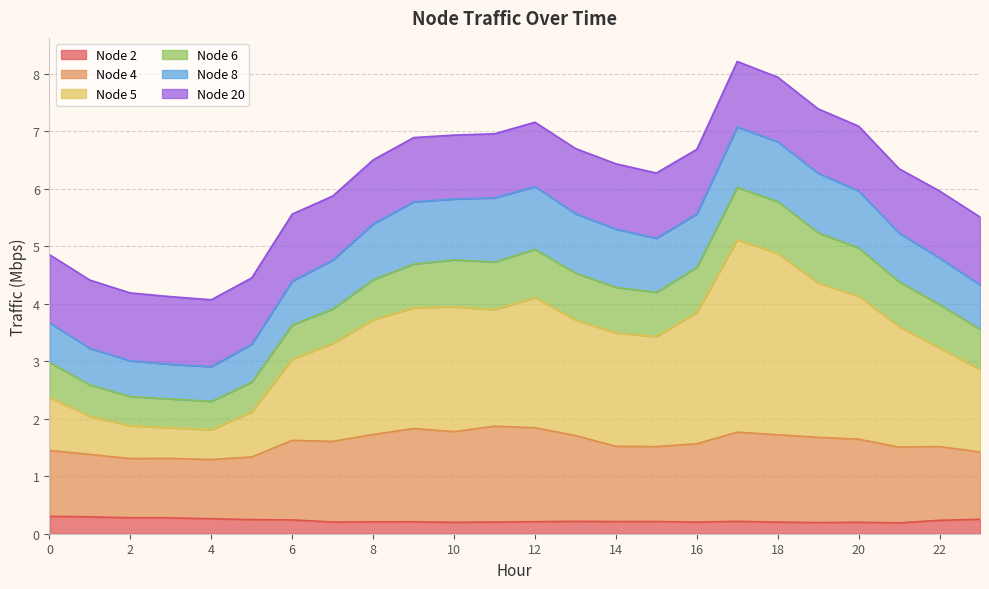

What is the value of the Node 4 point at the 22nd from the left?

1.5